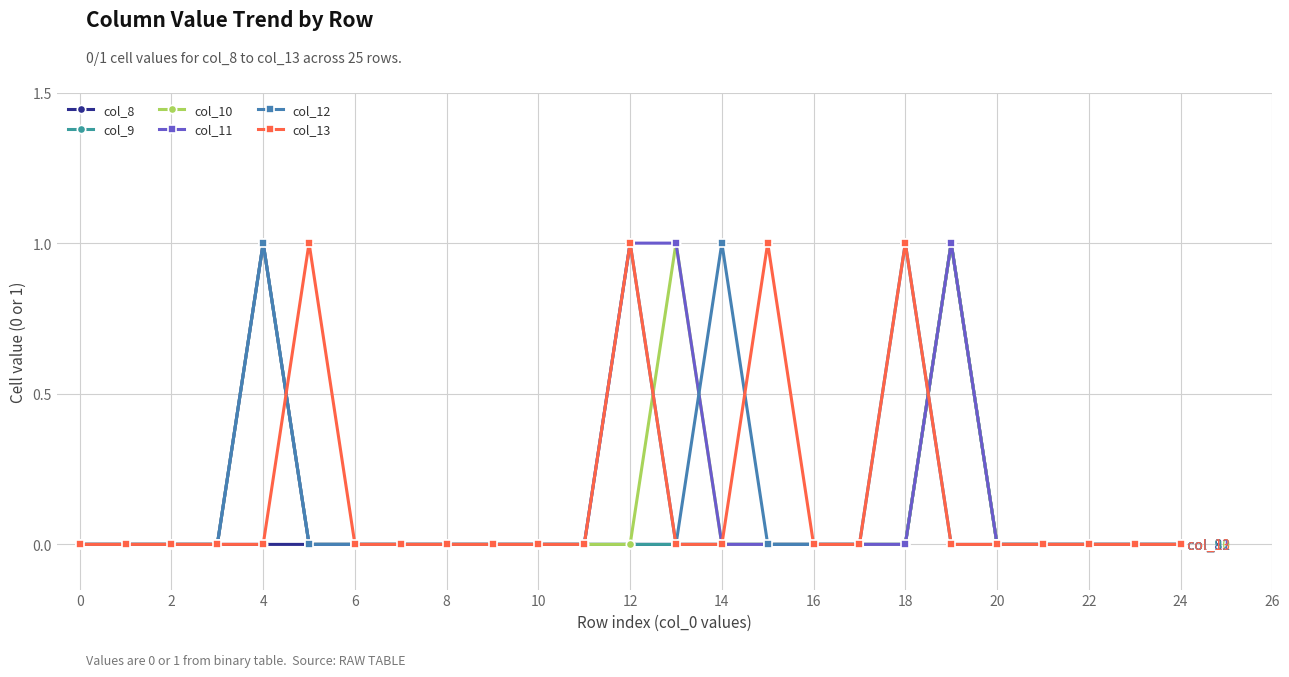

Reading right to left, list all the values displayed in this chart.

col_8: 0	0	0	0	0	1	0	0	0	0	0	0	0	0	0	0	0	0	0	0	0	0	0	0	0
col_9: 0	0	0	0	0	1	0	0	0	0	0	0	0	0	0	0	0	0	0	0	1	0	0	0	0
col_10: 0	0	0	0	0	1	0	0	0	0	0	1	0	0	0	0	0	0	0	0	1	0	0	0	0
col_11: 0	0	0	0	0	1	0	0	0	0	0	1	1	0	0	0	0	0	0	0	1	0	0	0	0
col_12: 0	0	0	0	0	0	1	0	0	0	1	0	1	0	0	0	0	0	0	0	1	0	0	0	0
col_13: 0	0	0	0	0	0	1	0	0	1	0	0	1	0	0	0	0	0	0	1	0	0	0	0	0